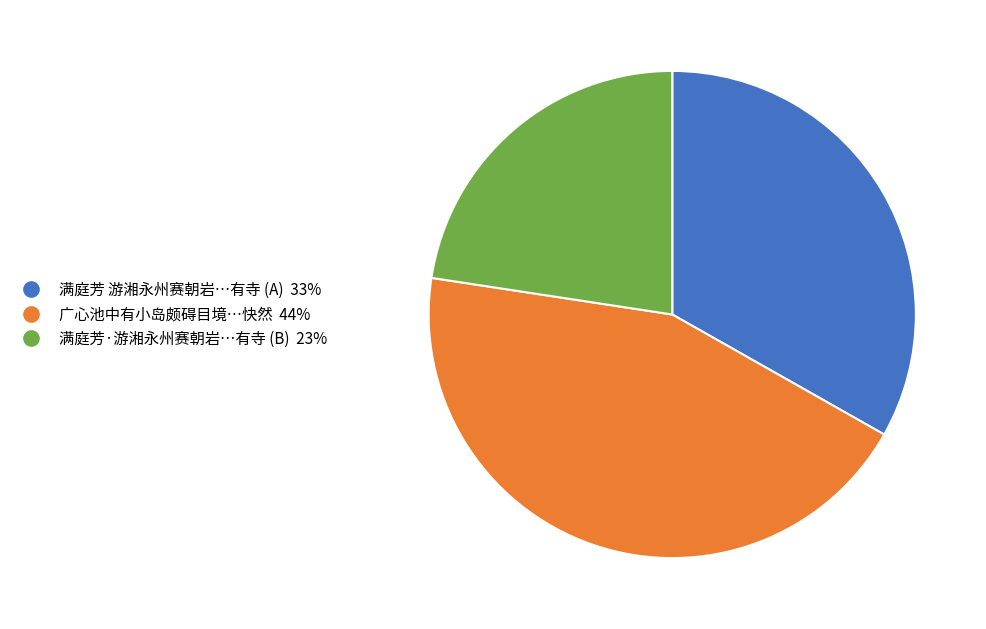

Does any single category account for the majority?

No